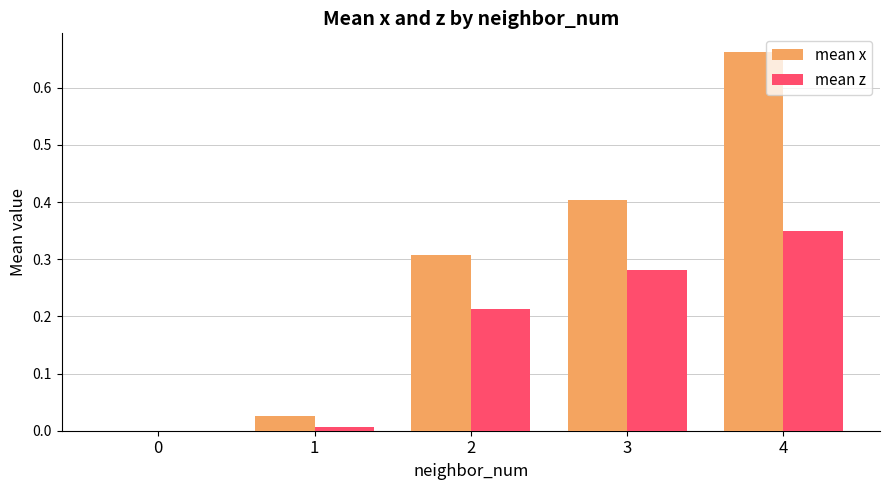

How many series are shown in this chart?

2